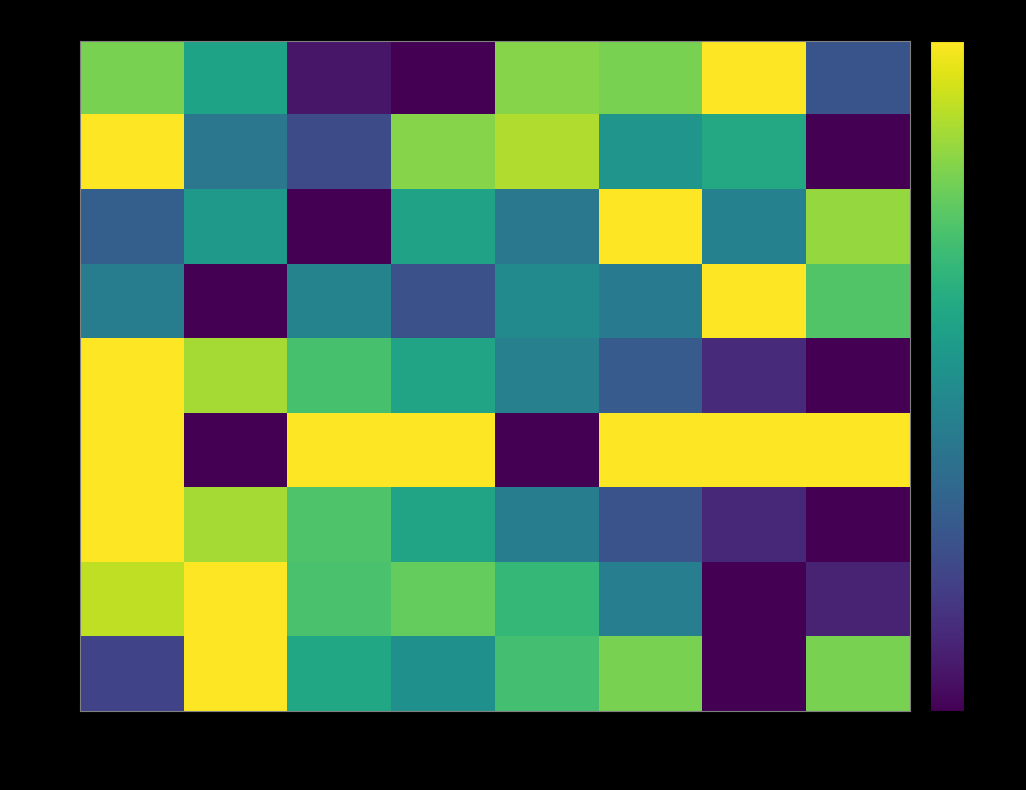

At col_3, list the series in order from smallest to largest.

row_0, row_3, row_8, row_2, row_4, row_6, row_7, row_1, row_5